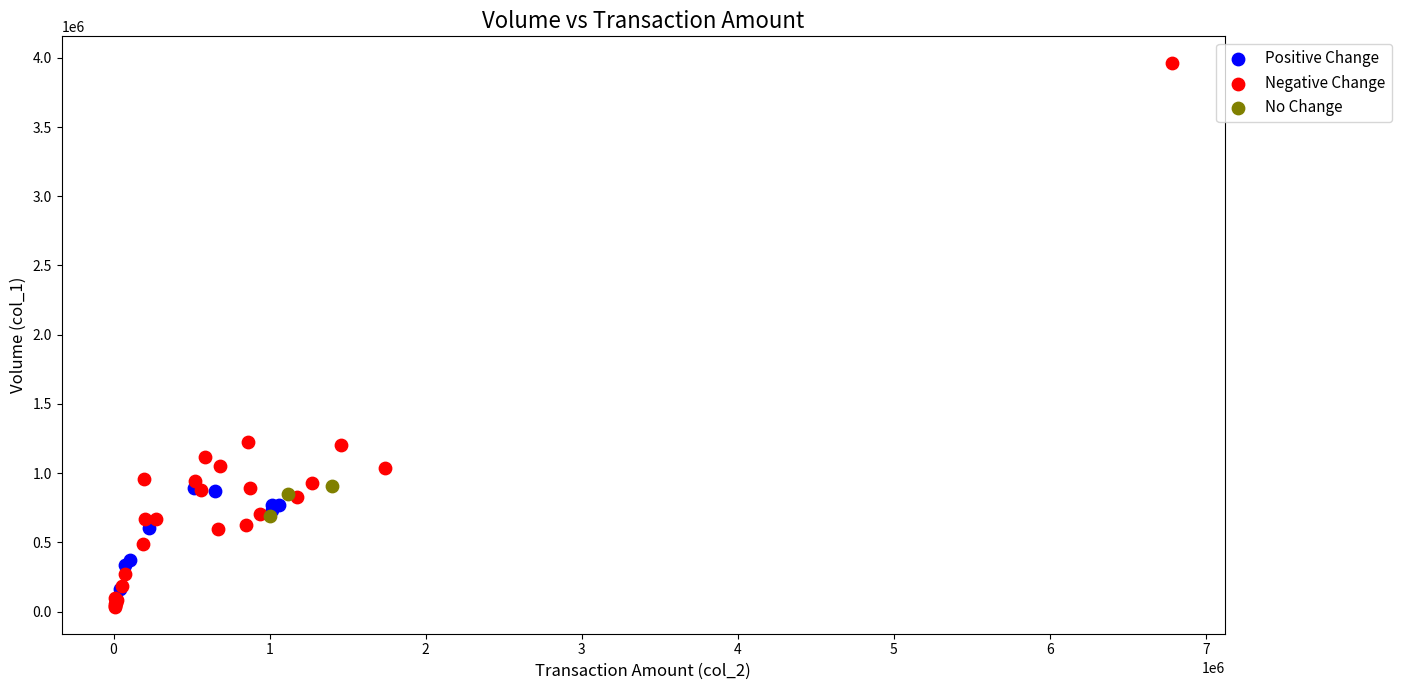

Which series reaches the maximum Y coordinate?

Negative Change